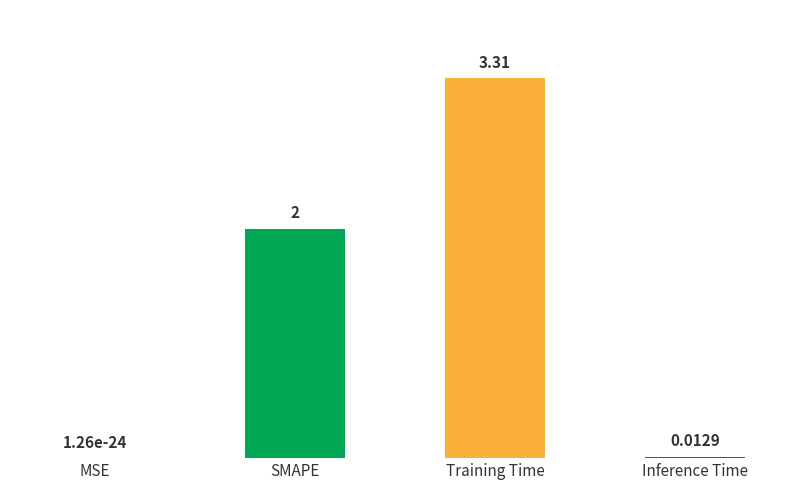

How many data points are less than 2?

2